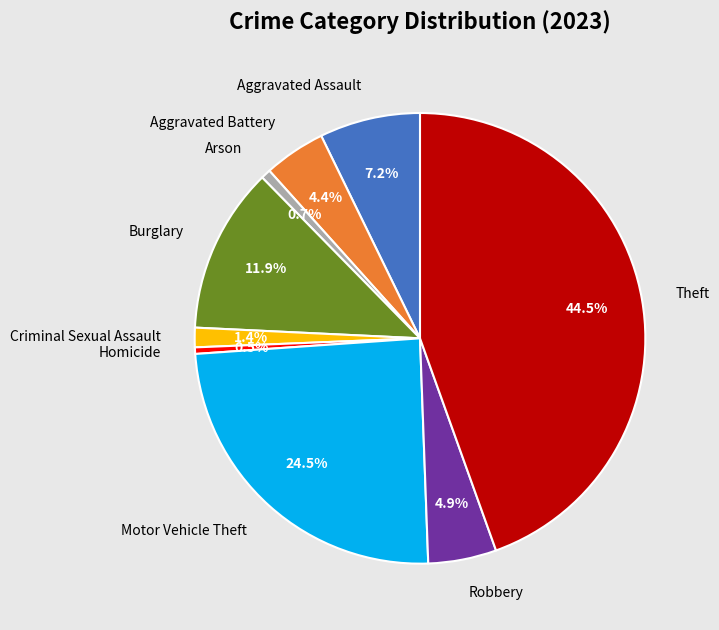

What is the largest slice in the pie chart?

Theft